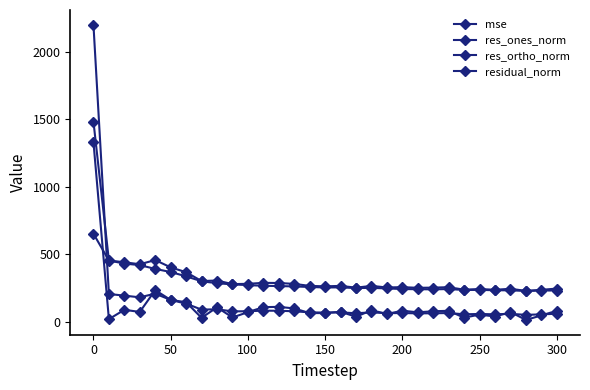

How many data points in mse are less than 71?

14